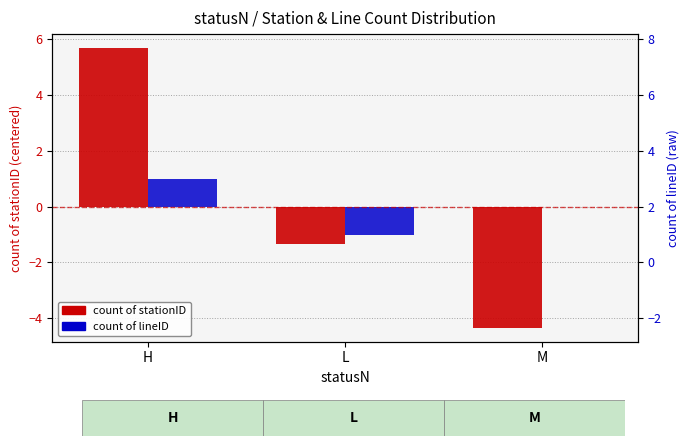

The value of count of stationID at L is -1.3. True or false?

True